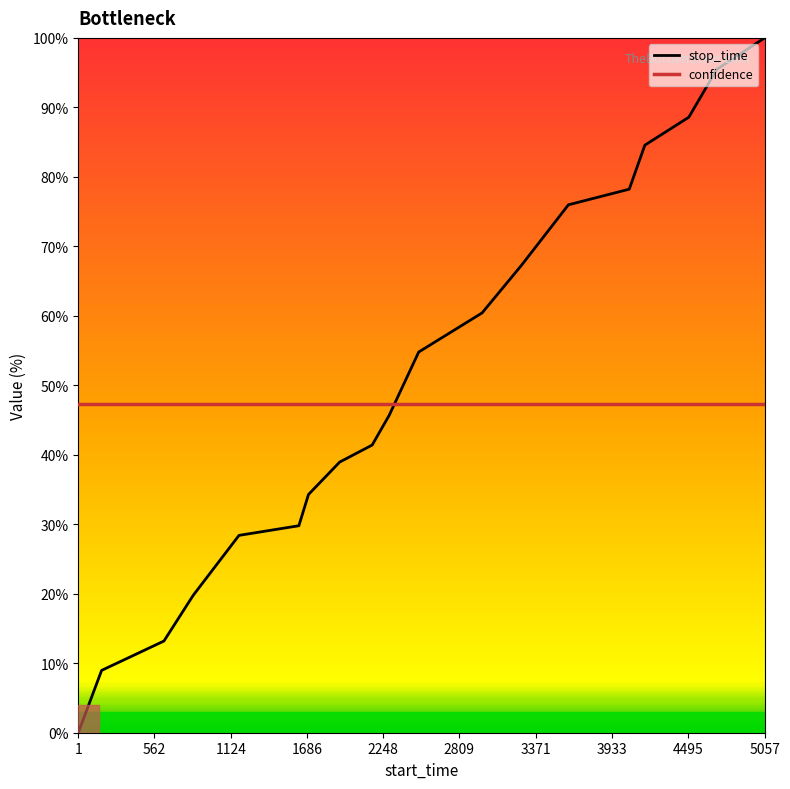

List the series in order of their peak value, highest first.

stop_time, confidence